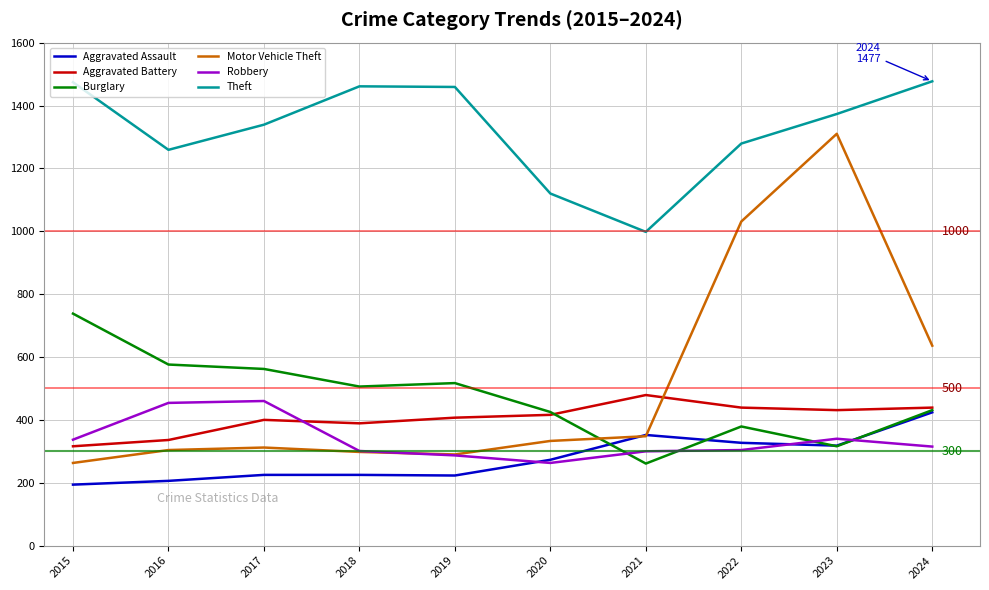

The Theft series shows 1259 at 2016. True or false?

True